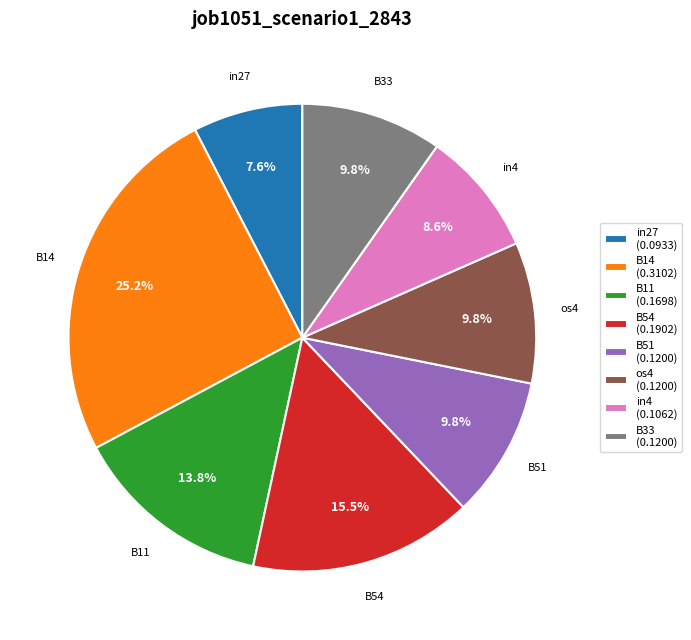

To the nearest percent, what is the combined percentage of B51 and in4?

18%